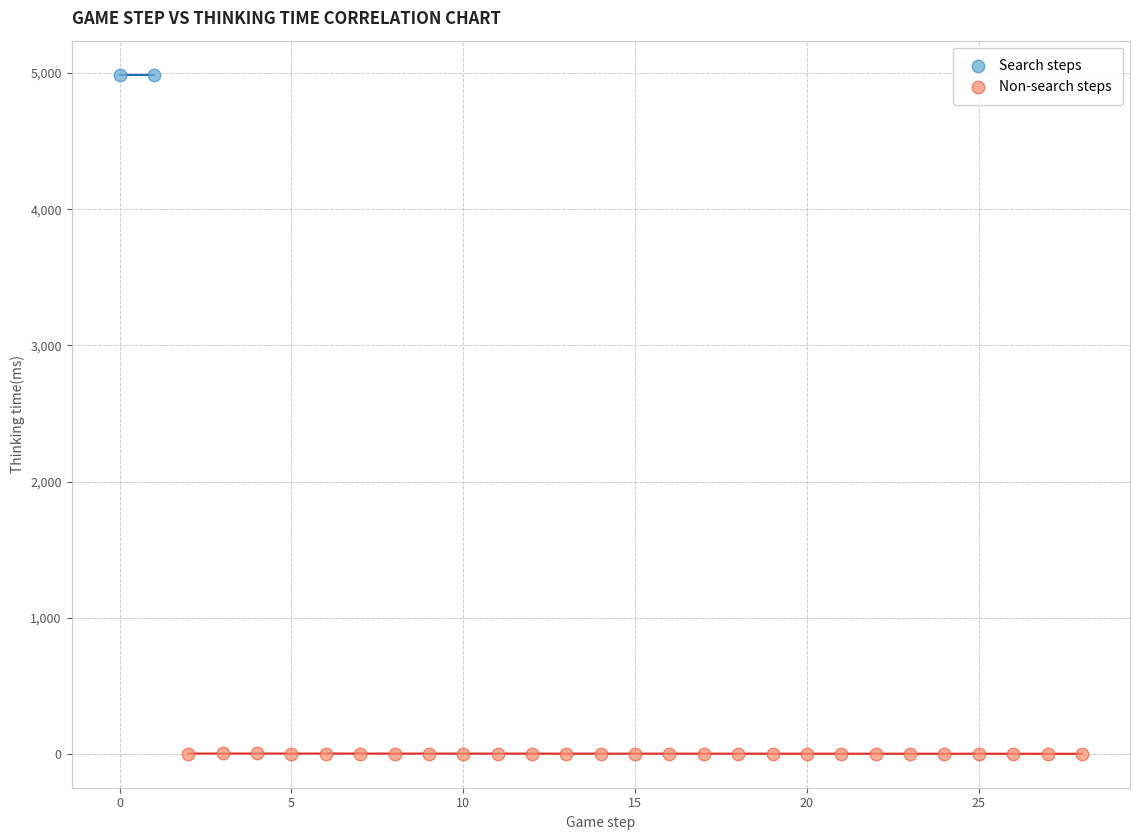

Which series reaches the maximum Y coordinate?

Search steps